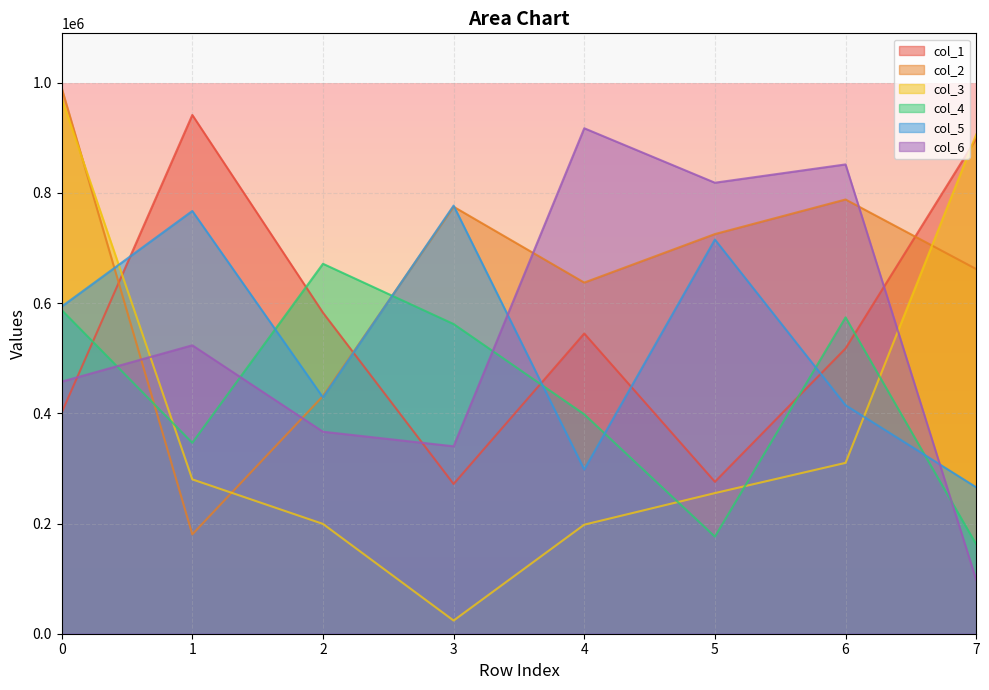

Is the value of col_6 at 5 greater than the value of col_5 at 4?

Yes